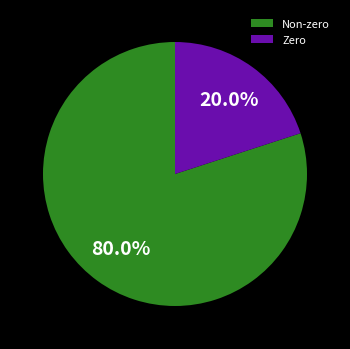

Is there a majority slice in this chart?

Yes